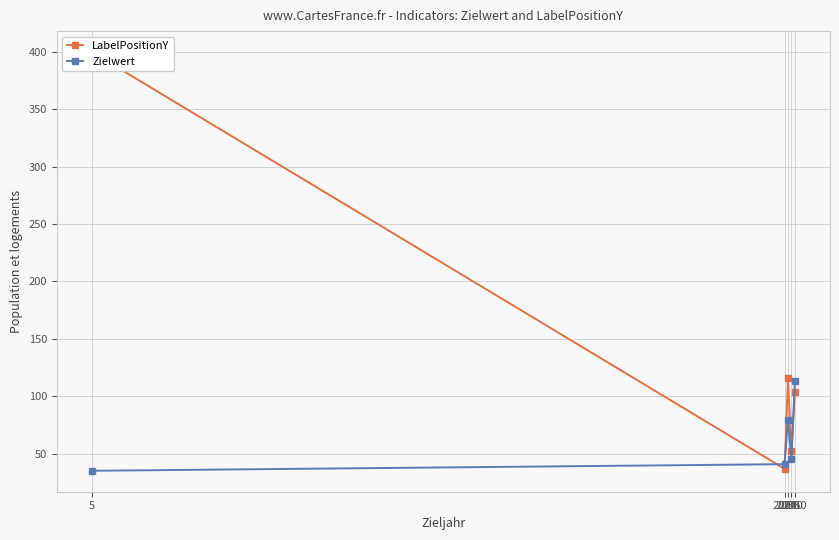

What is the difference between the maximum and second lowest values in the LabelPositionY series?

348.0